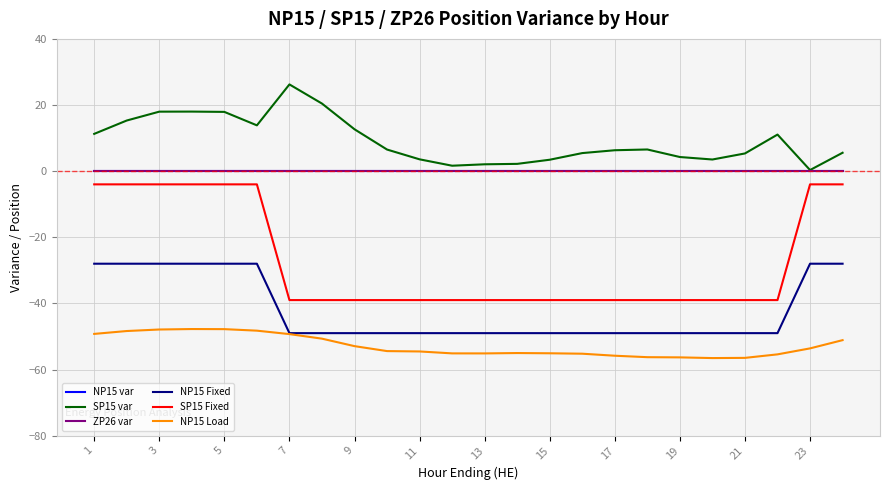

List the series in order of their peak value, lowest first.

NP15 Load, NP15 Fixed, SP15 Fixed, NP15 var, ZP26 var, SP15 var